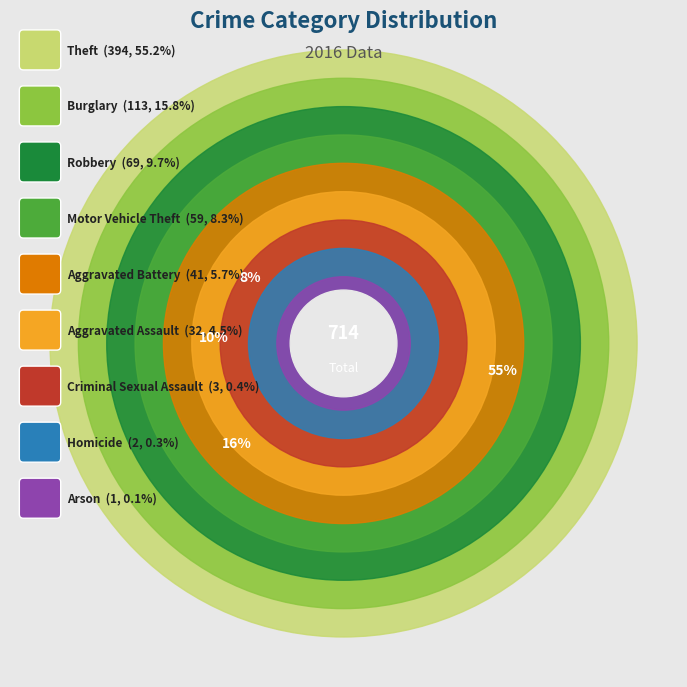

To the nearest percent, what is the average slice percentage?

11%